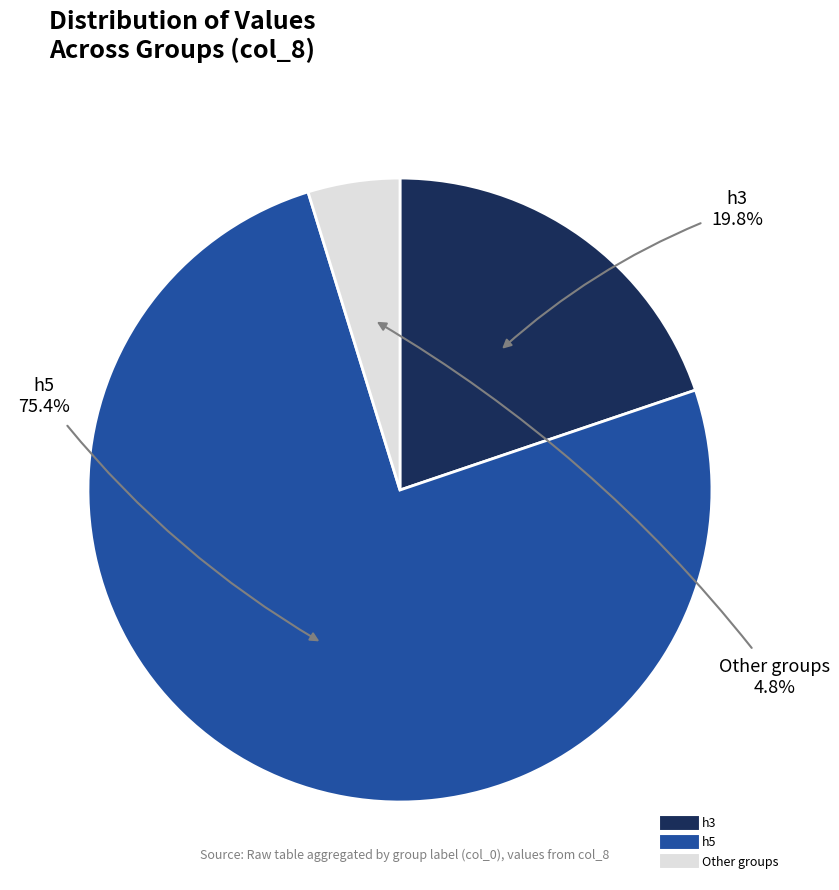

Is there any slice that represents more than half of the pie?

Yes